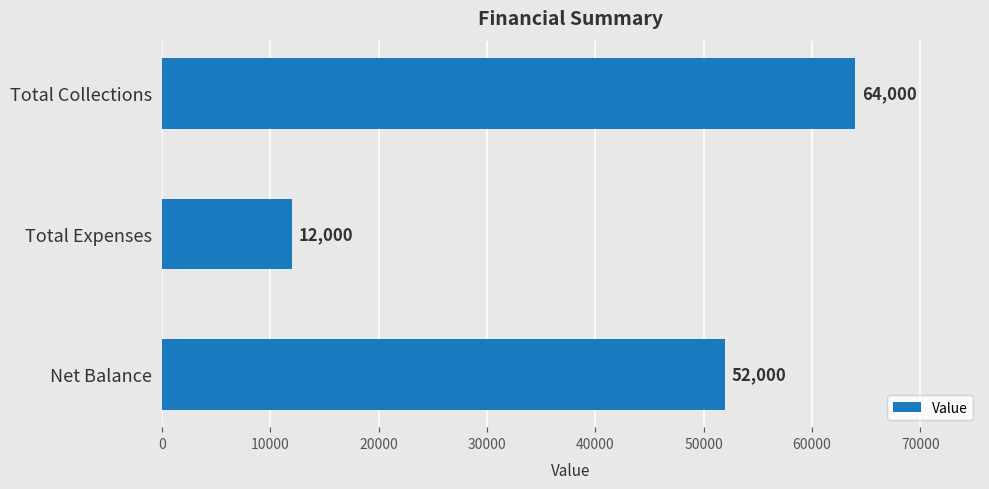

Count the values in the range 12000 to 64000.

3